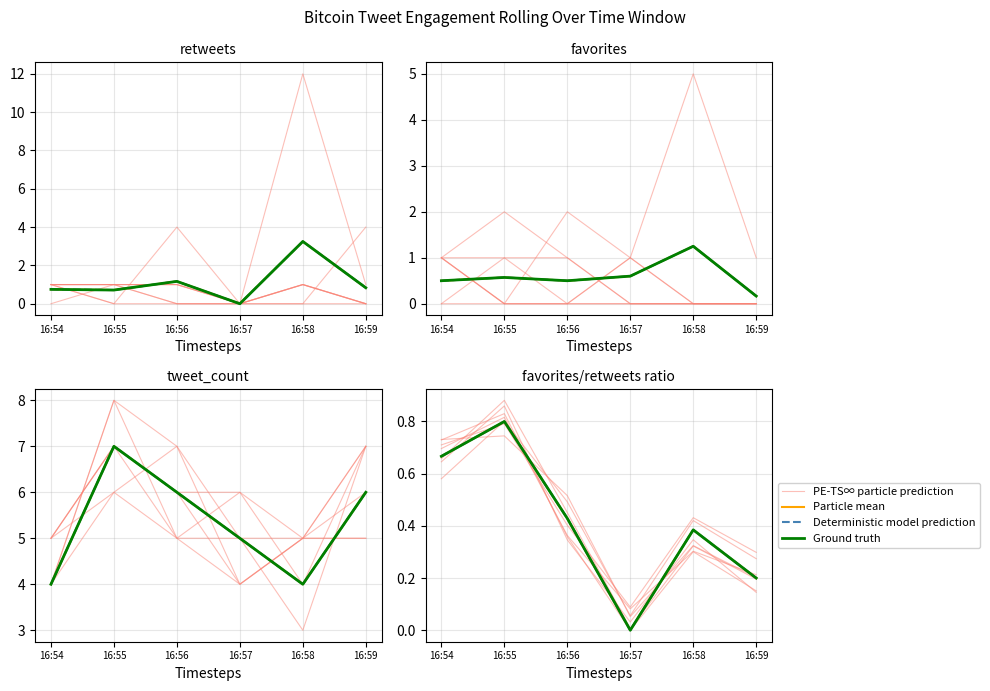

What is the highest value of the Ground truth series?

0.8